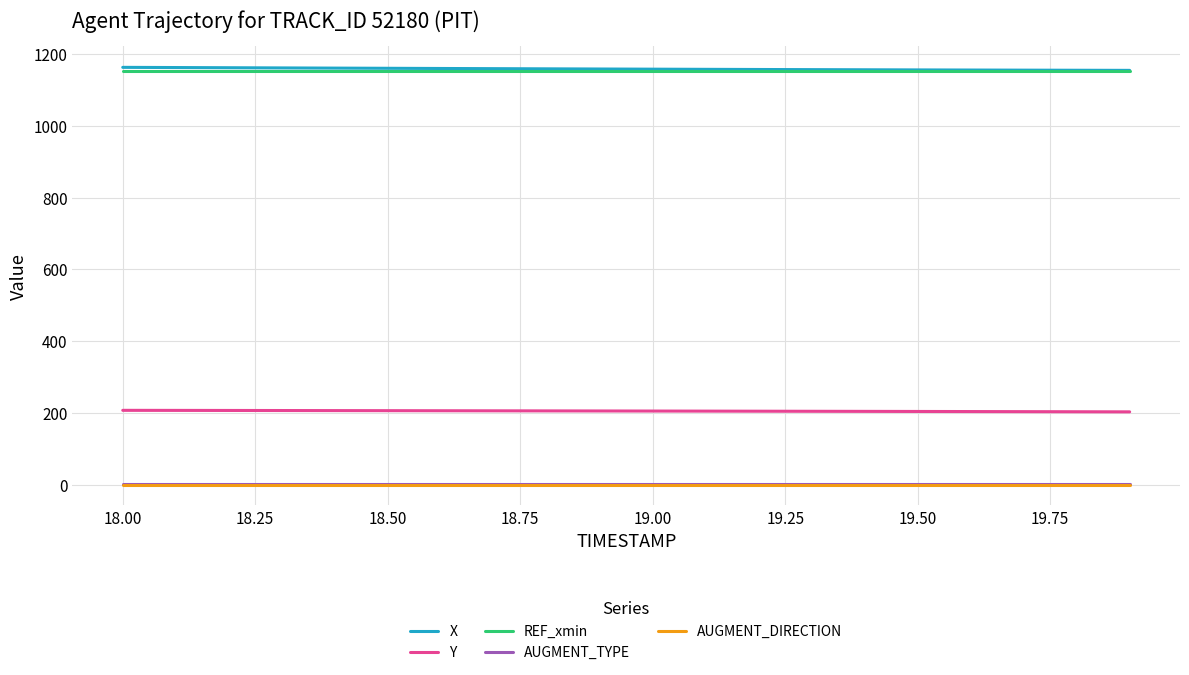

True or false: AUGMENT_DIRECTION and AUGMENT_TYPE cross at least once.

False